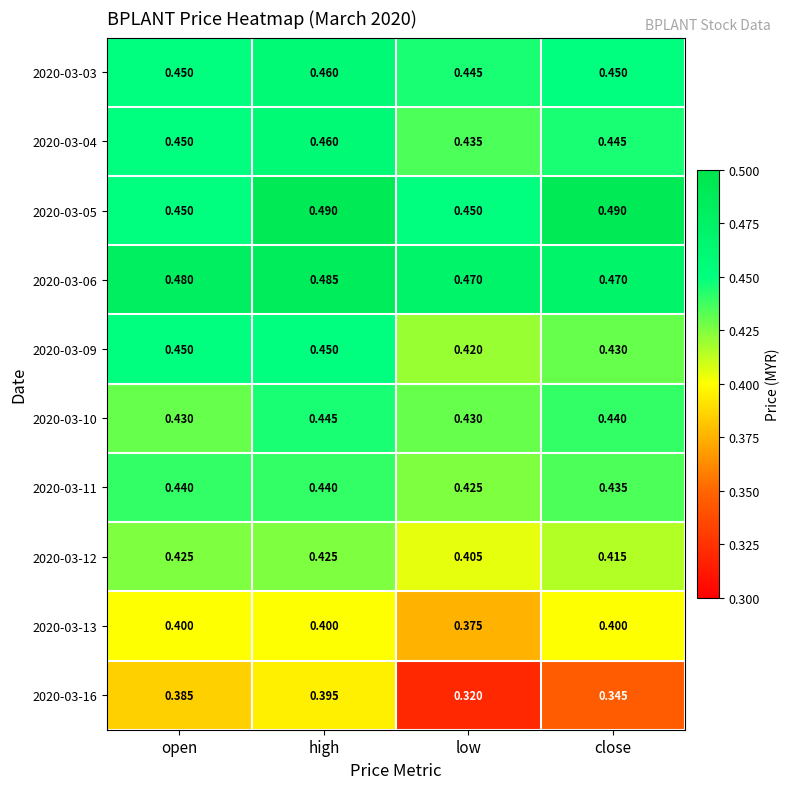

At which category is the sum across all series the highest?

high